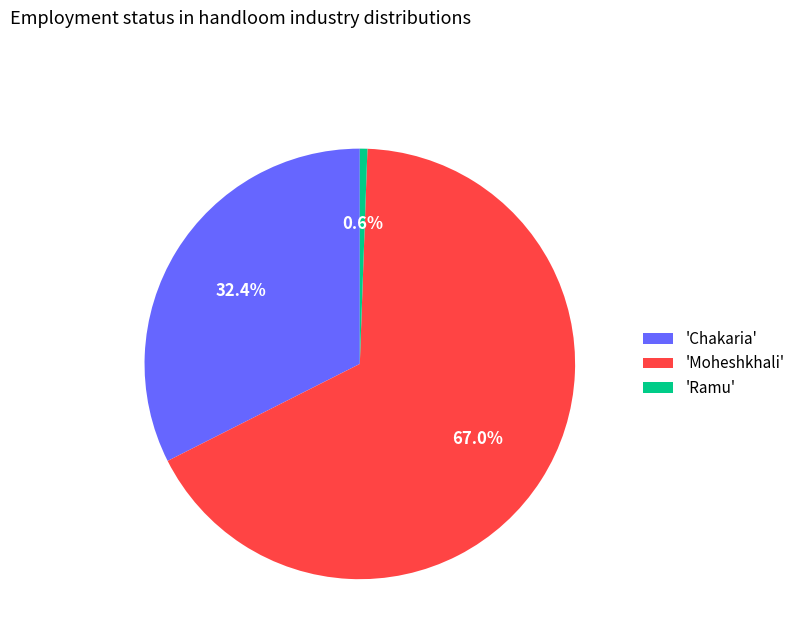

How many slices are in this pie chart?

3